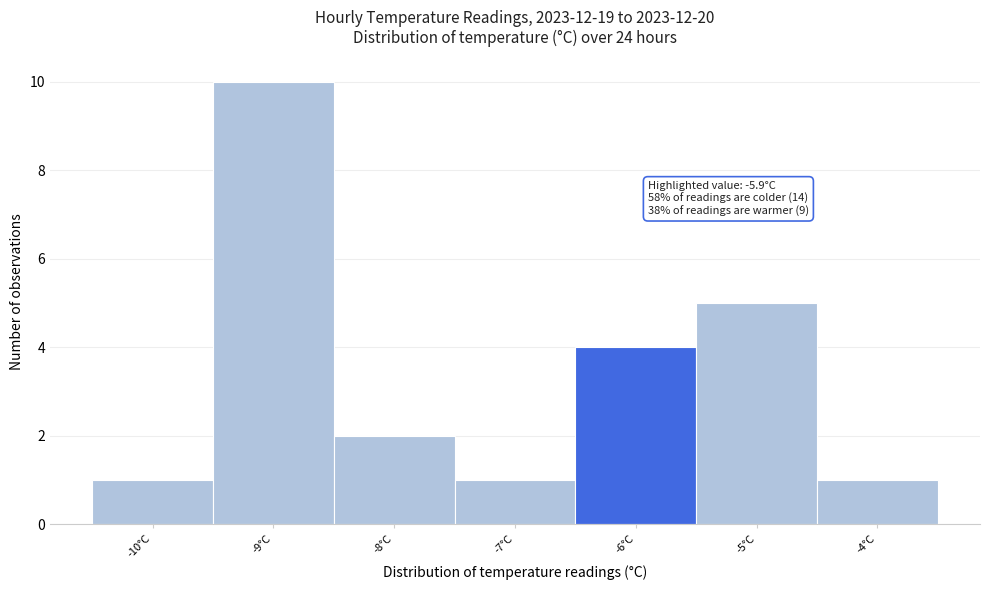

Reading left to right, what are all the values shown in this chart?

-10°C=1	-9°C=10	-8°C=2	-7°C=1	-6°C=4	-5°C=5	-4°C=1